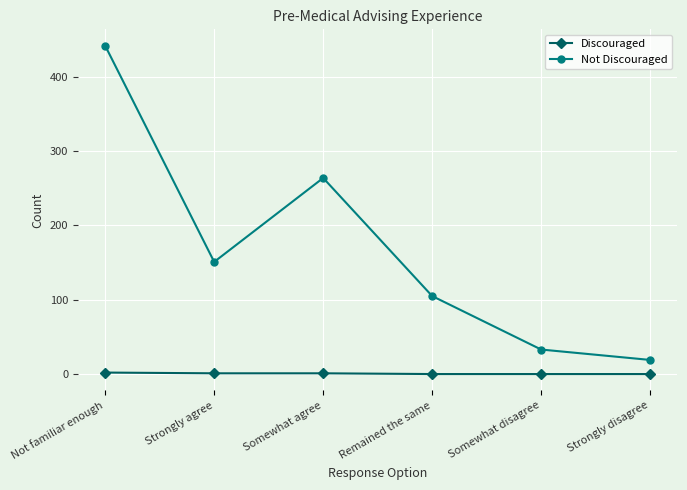

What is the difference between the second highest and second lowest values in the Discouraged series?

1